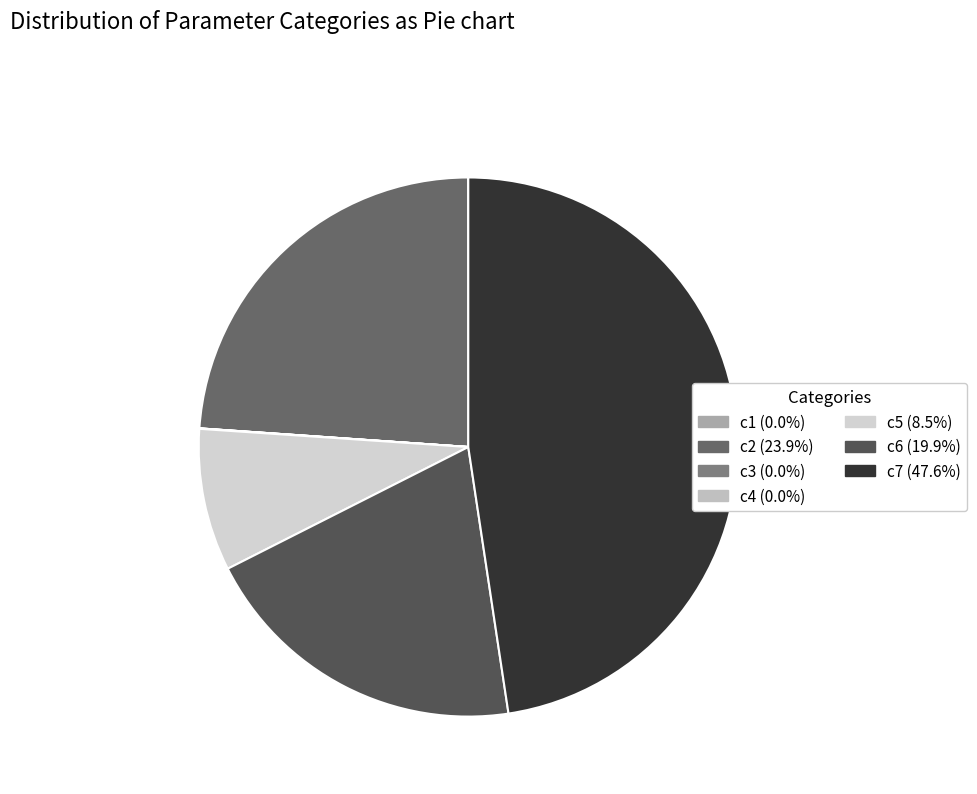

How many segments does this pie chart have?

7